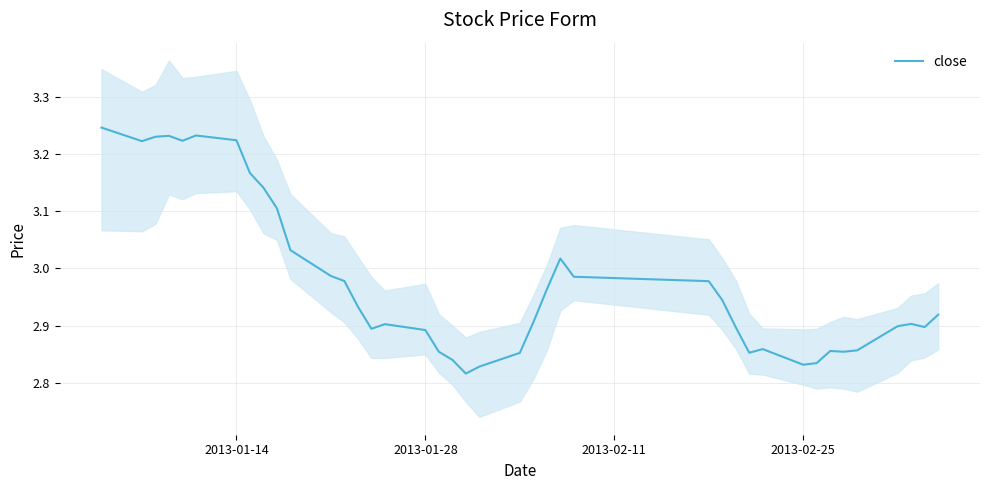

Is it true that close equals 1.0 at 2013-01-28?

False